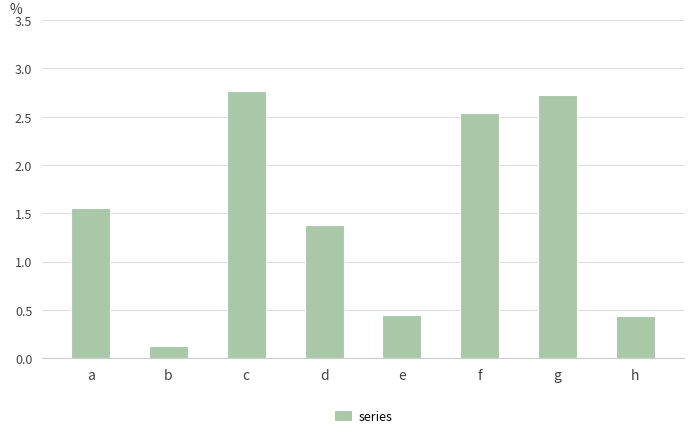

What is the difference between the maximum and second lowest values?

2.3